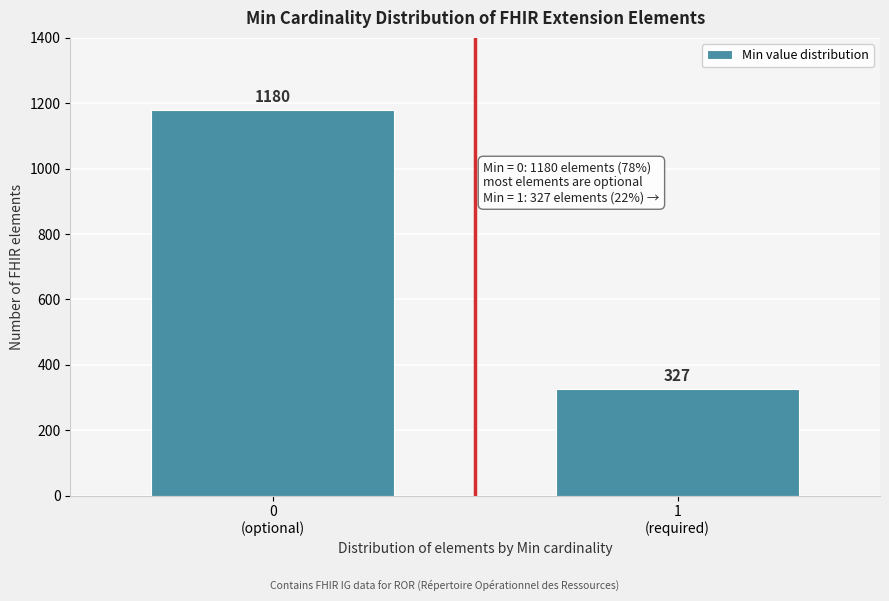

Reading left to right, list all the values displayed in this chart.

1180	327